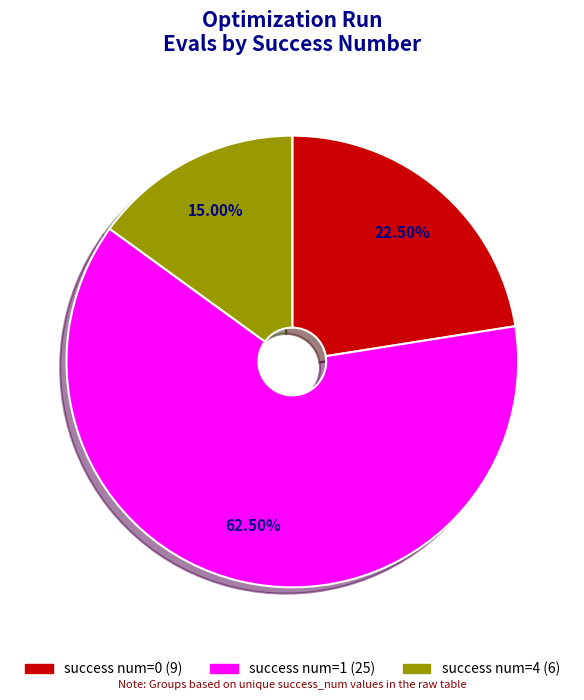

What is the smallest slice in the pie chart?

success num=4